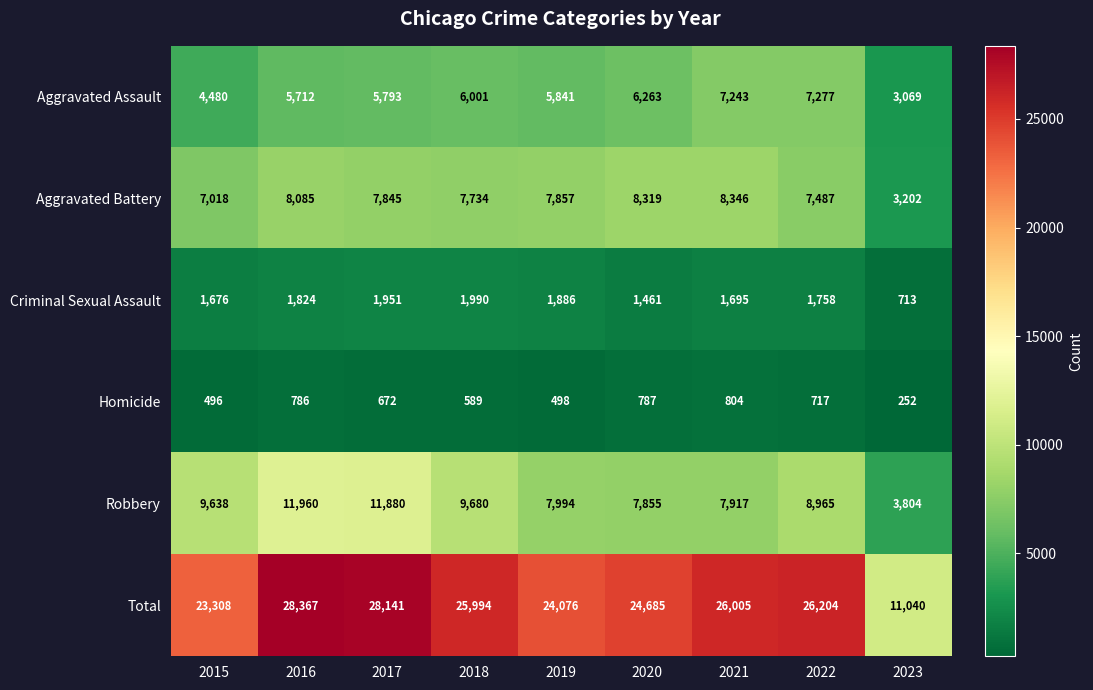

Rank the series at 2023 from highest to lowest value.

Total, Robbery, Aggravated Battery, Aggravated Assault, Criminal Sexual Assault, Homicide